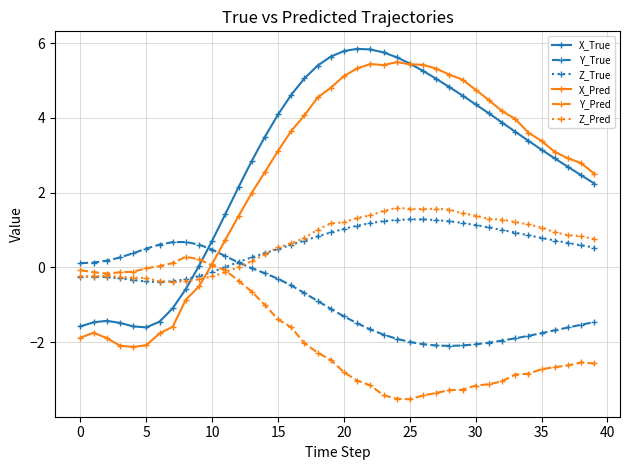

Rank the series by their maximum value, from lowest to highest.

Y_Pred, Y_True, Z_True, Z_Pred, X_Pred, X_True